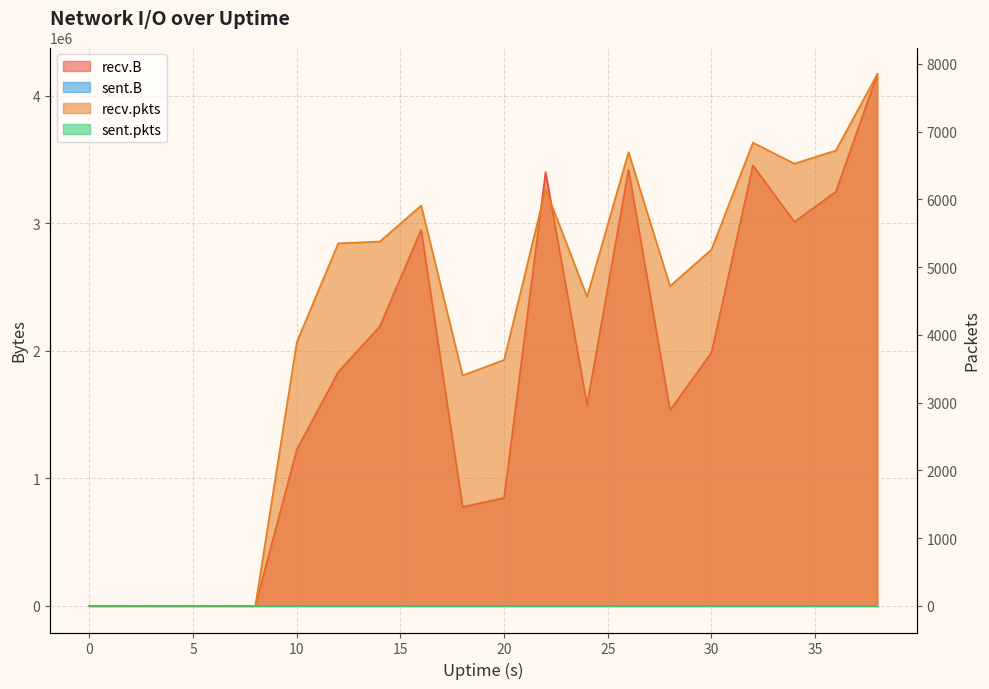

Count the number of categories in the chart.

20